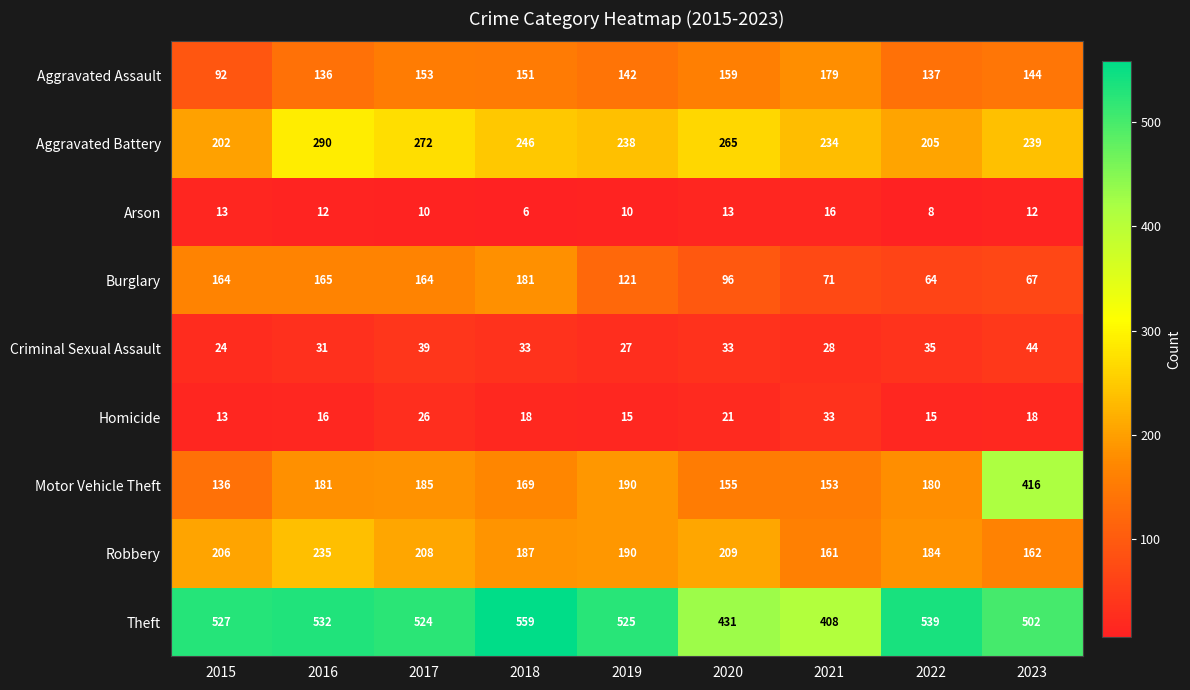

What is the spread (max minus min) of values at 2018?

553